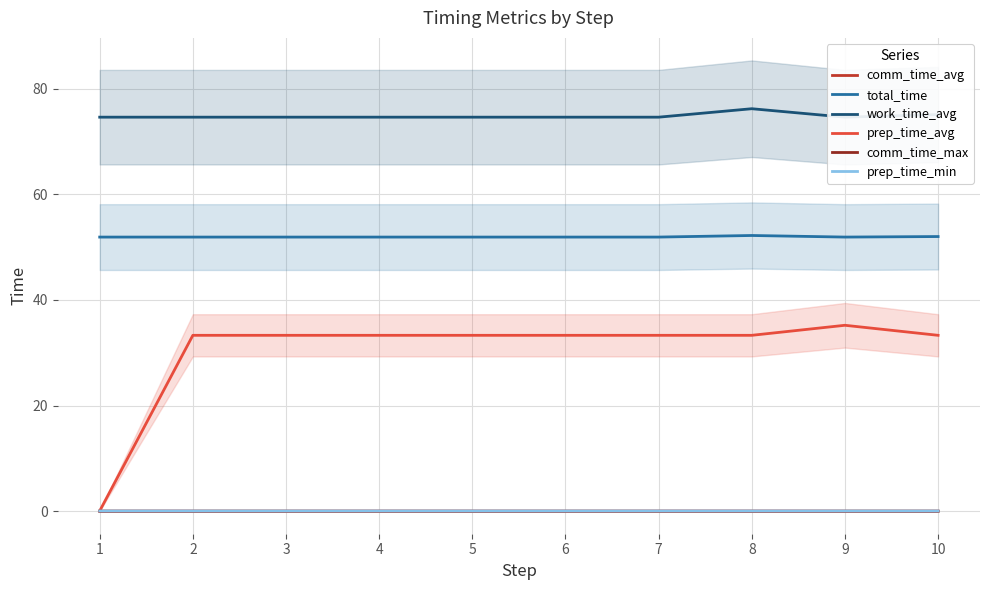

True or false: prep_time_avg and total_time cross at least once.

False